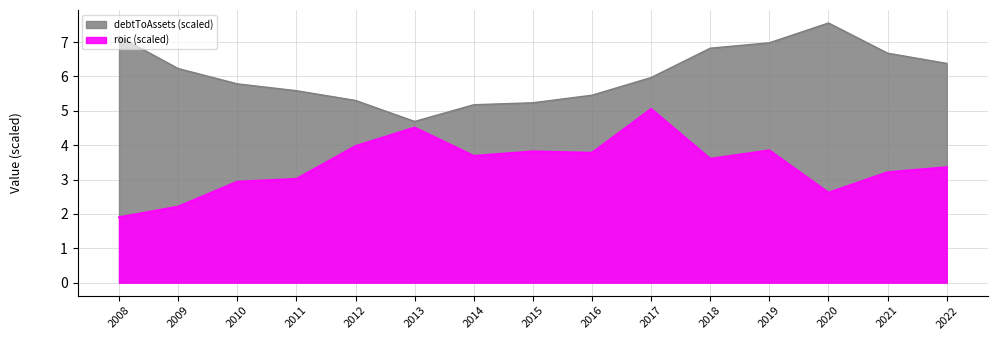

What are all the series names shown in the legend?

roic, debtToAssets